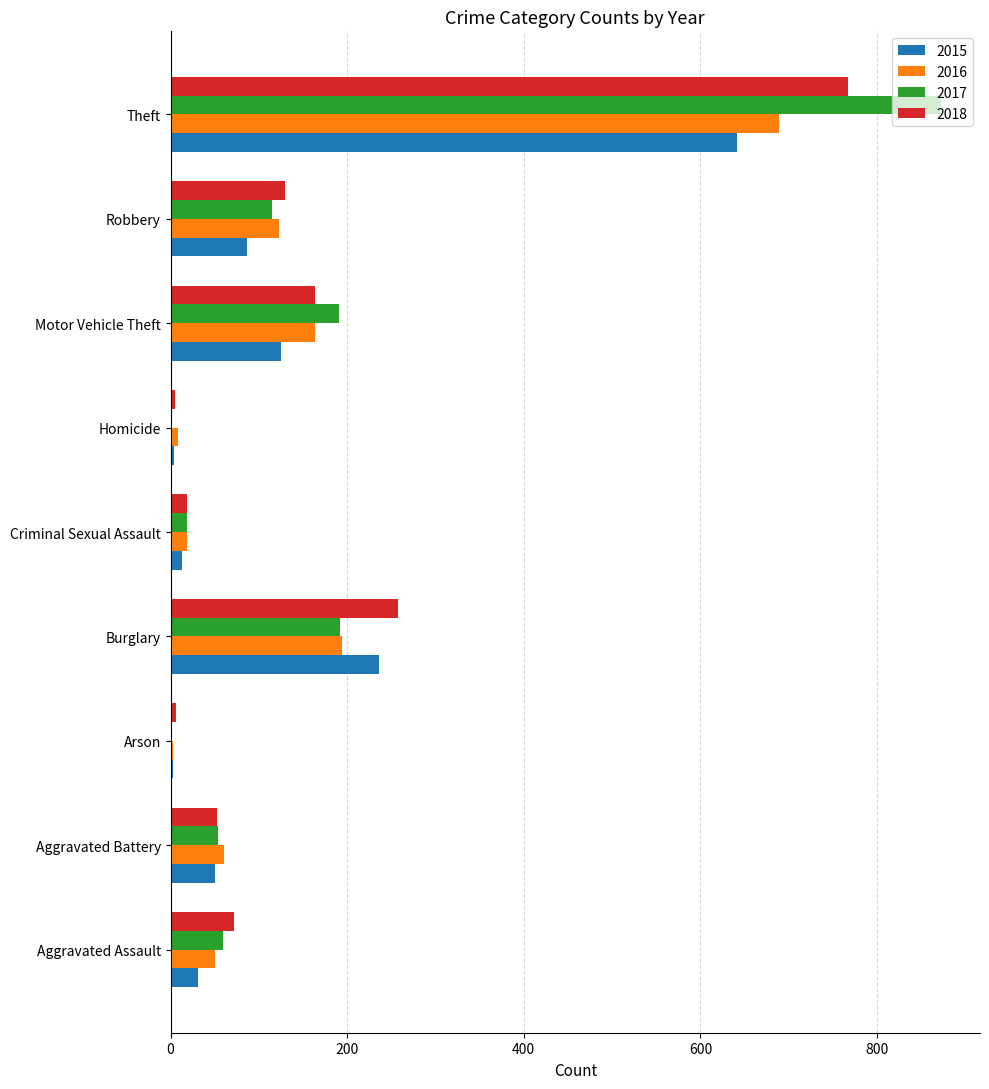

How many categories are shown in the chart?

9